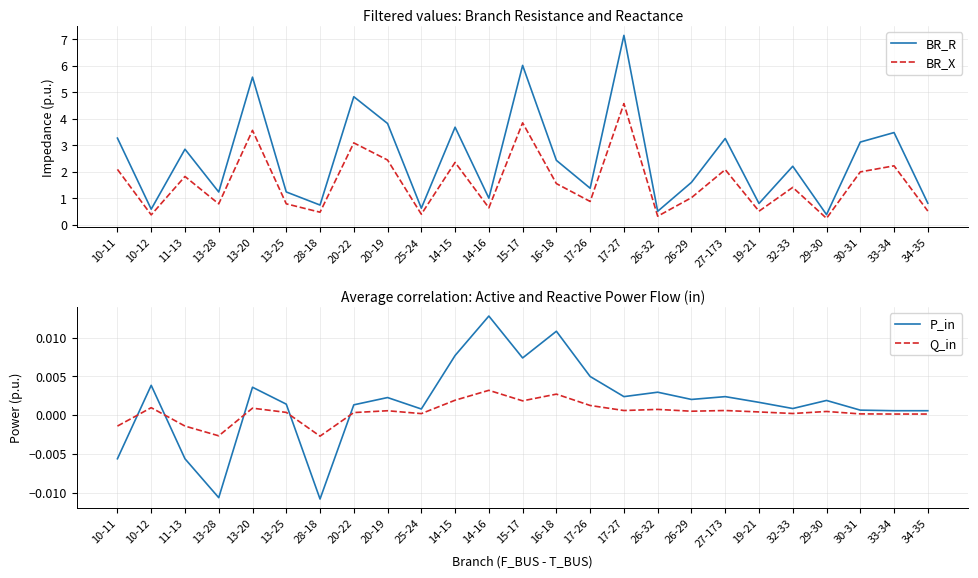

What is the value of the BR_R point at the 7th from the left?

0.8